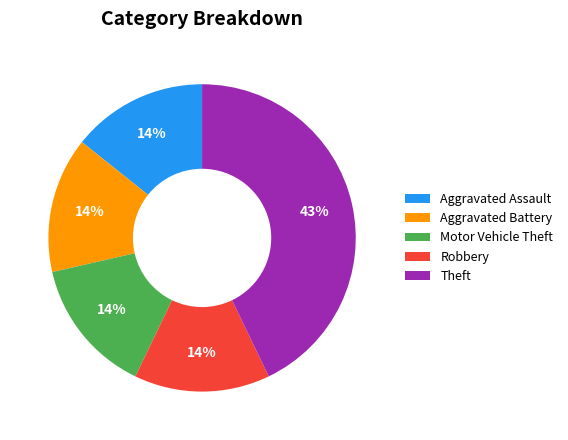

Is it true that Aggravated Assault is 7% of the pie?

False